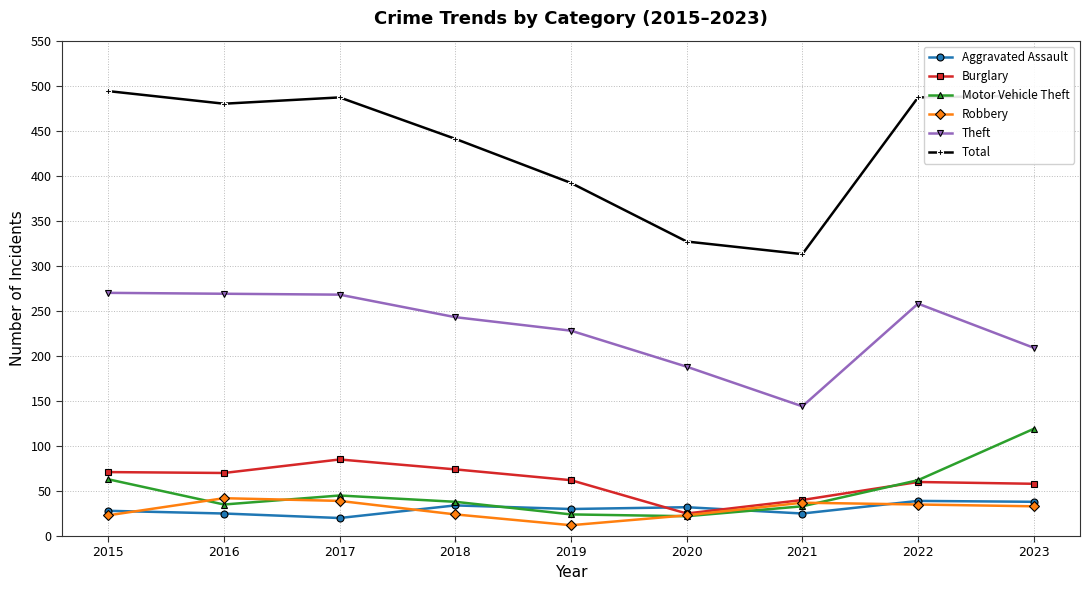

At which category does Motor Vehicle Theft reach its first local valley?

2016